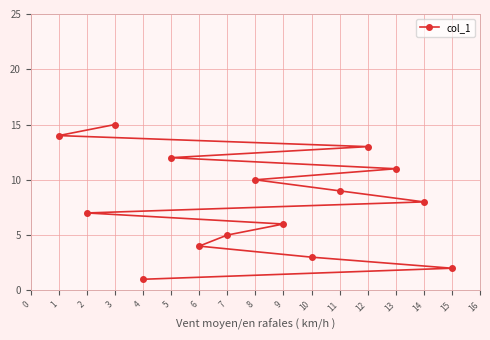

At which category does the chart reach its minimum across all series?

4